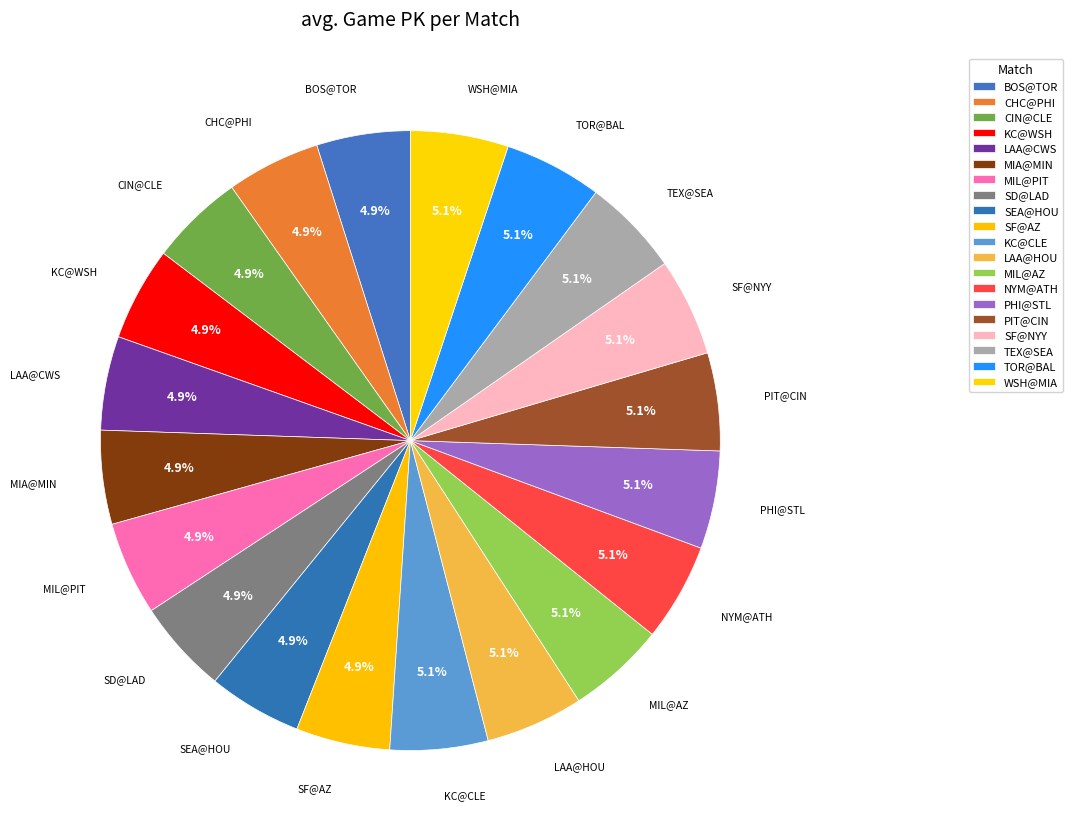

Is there a majority slice in this chart?

No